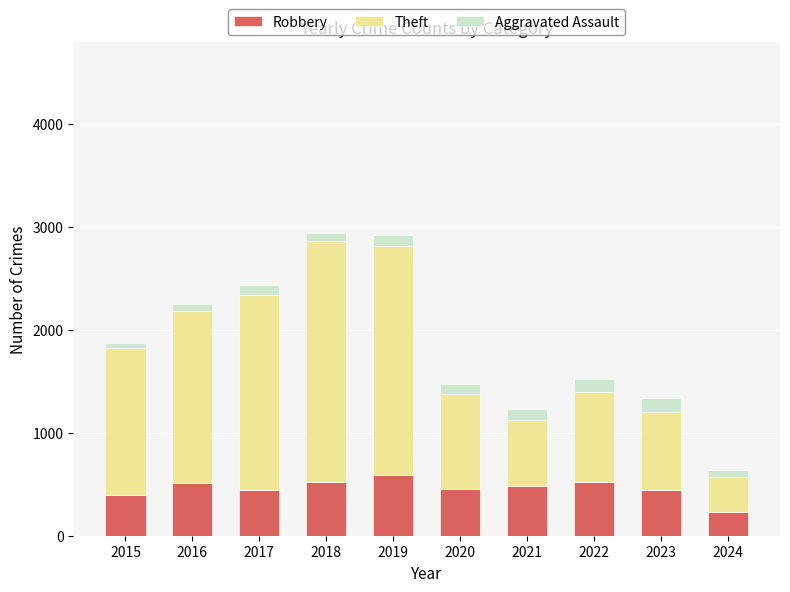

What is the lowest value of the Robbery series?

230